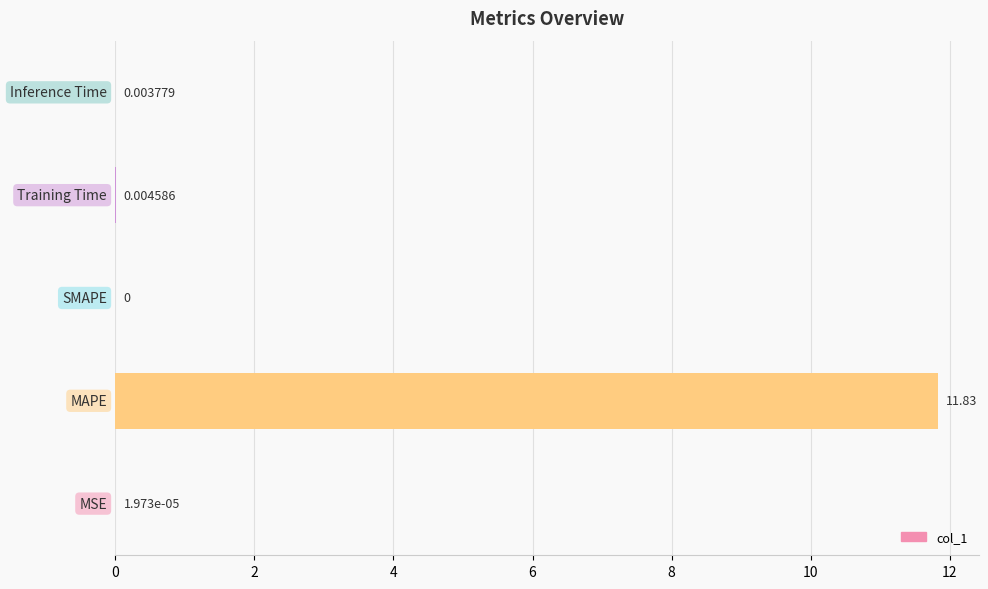

How many positive values are there?

4